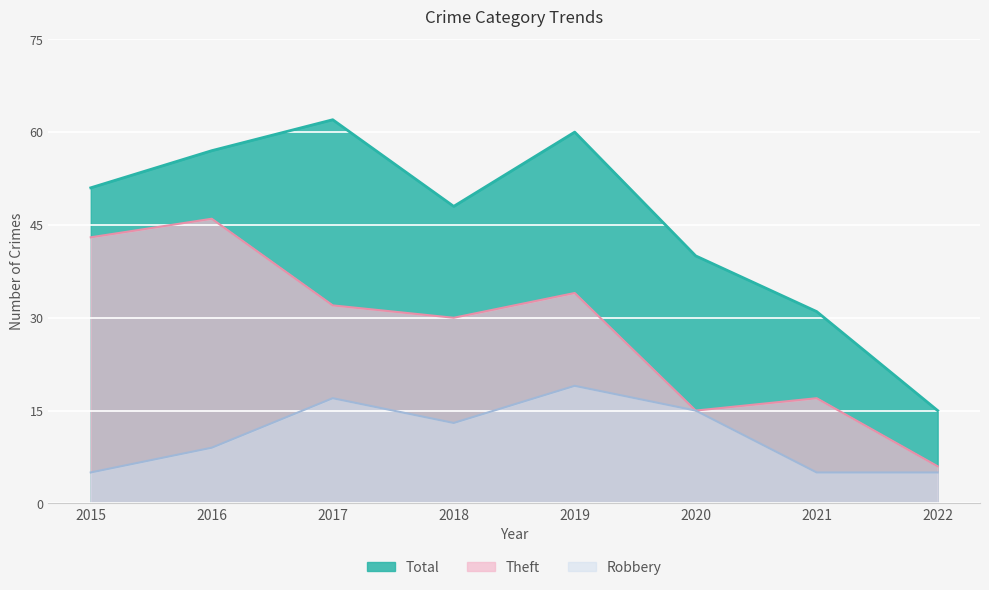

Reading left to right, transcribe all the data shown in this chart.

Robbery: 5	9	17	13	19	15	5	5
Theft: 43	46	32	30	34	15	17	6
Total: 51	57	62	48	60	40	31	15